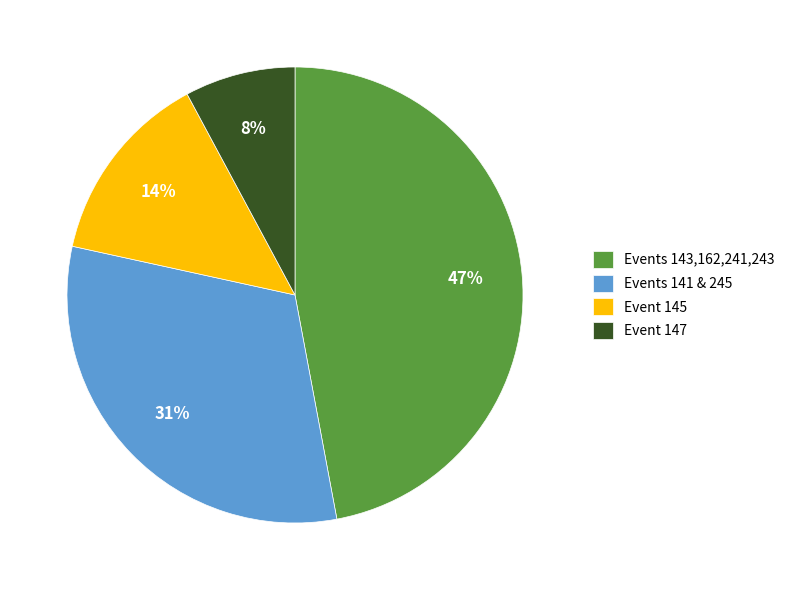

How many segments does this pie chart have?

4